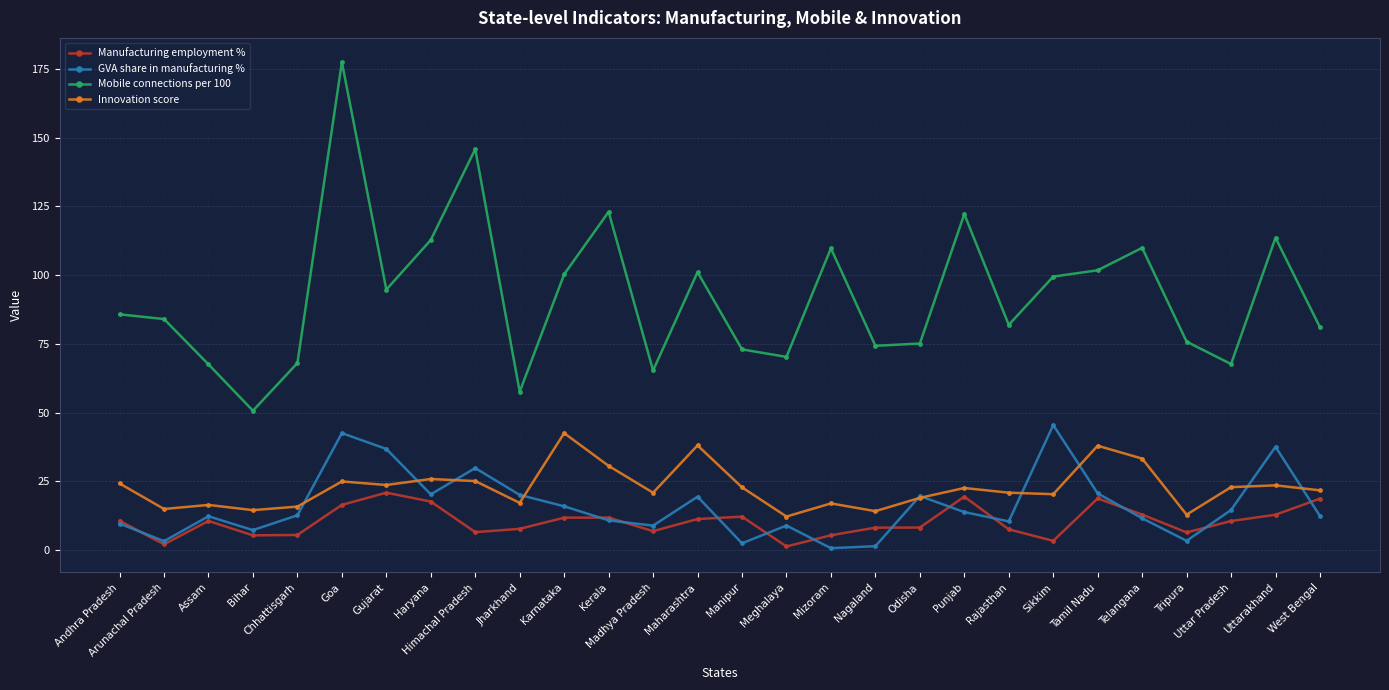

Rank the series by their maximum value, from highest to lowest.

Mobile connections per 100, GVA share in manufacturing %, Innovation score, Manufacturing employment %